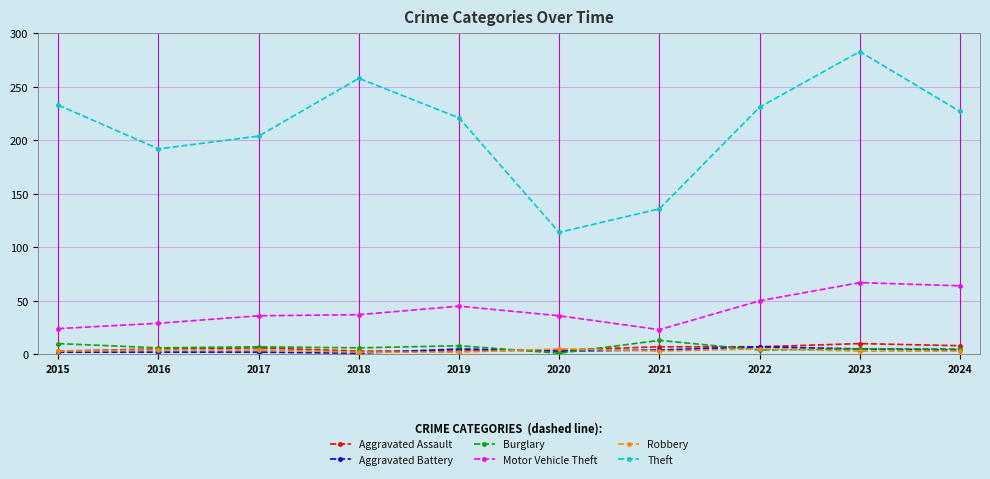

True or false: Aggravated Battery and Motor Vehicle Theft cross at least once.

False